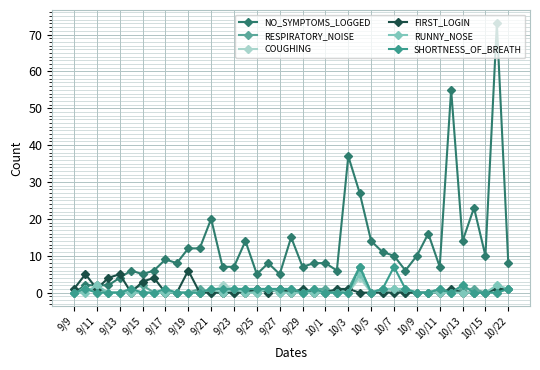

What are all the series names shown in the legend?

NO_SYMPTOMS_LOGGED, RESPIRATORY_NOISE, COUGHING, FIRST_LOGIN, RUNNY_NOSE, SHORTNESS_OF_BREATH